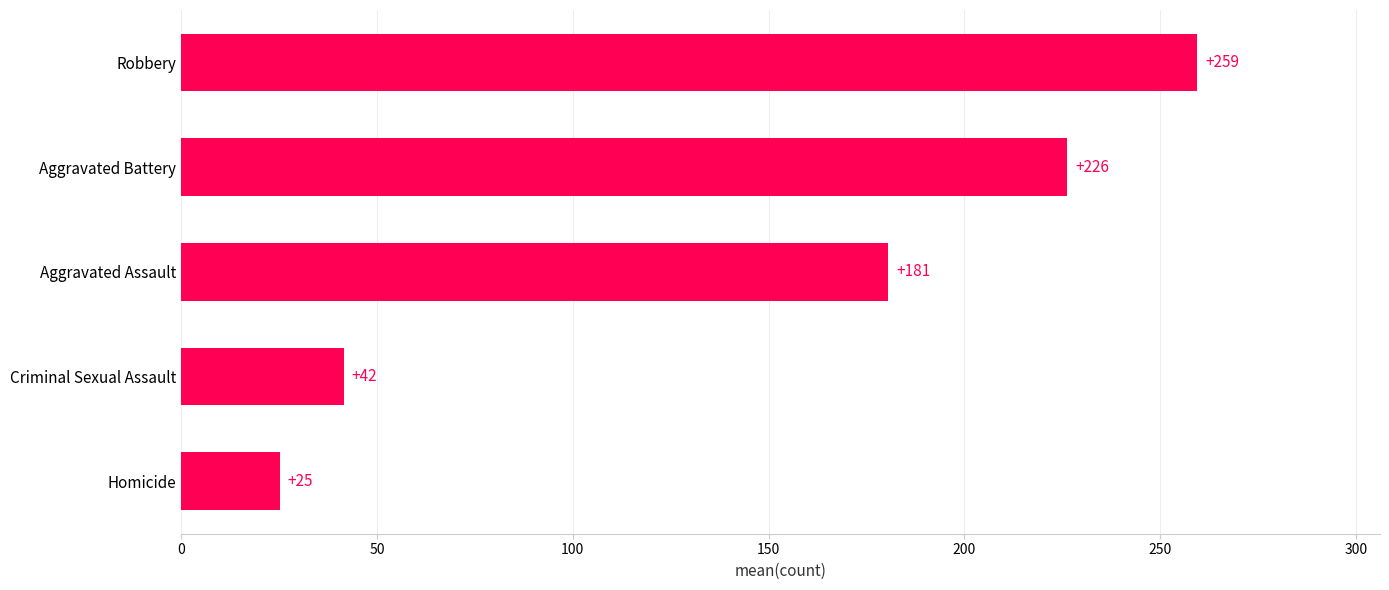

Are the bars grouped side by side (vs. stacked)?

No